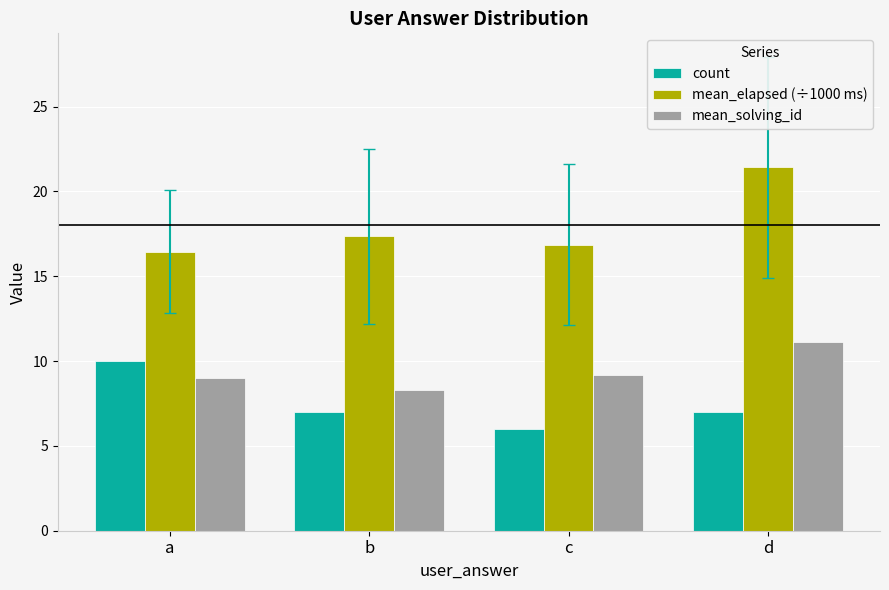

What are all the series names shown in the legend?

count, mean_elapsed (÷1000 ms), mean_solving_id